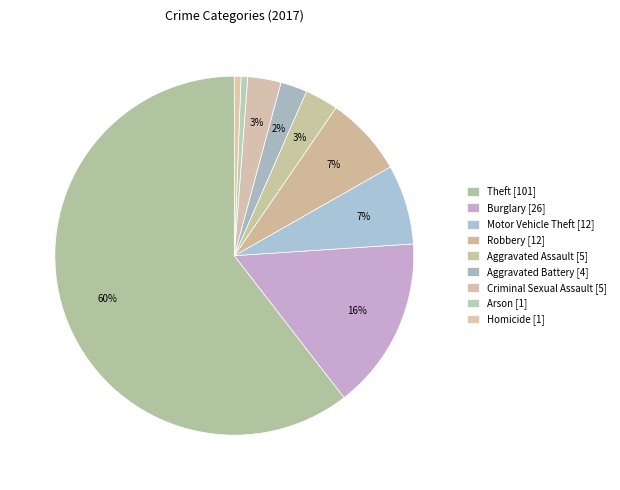

What is the ratio of the value at Arson to the value at Robbery?

0.1